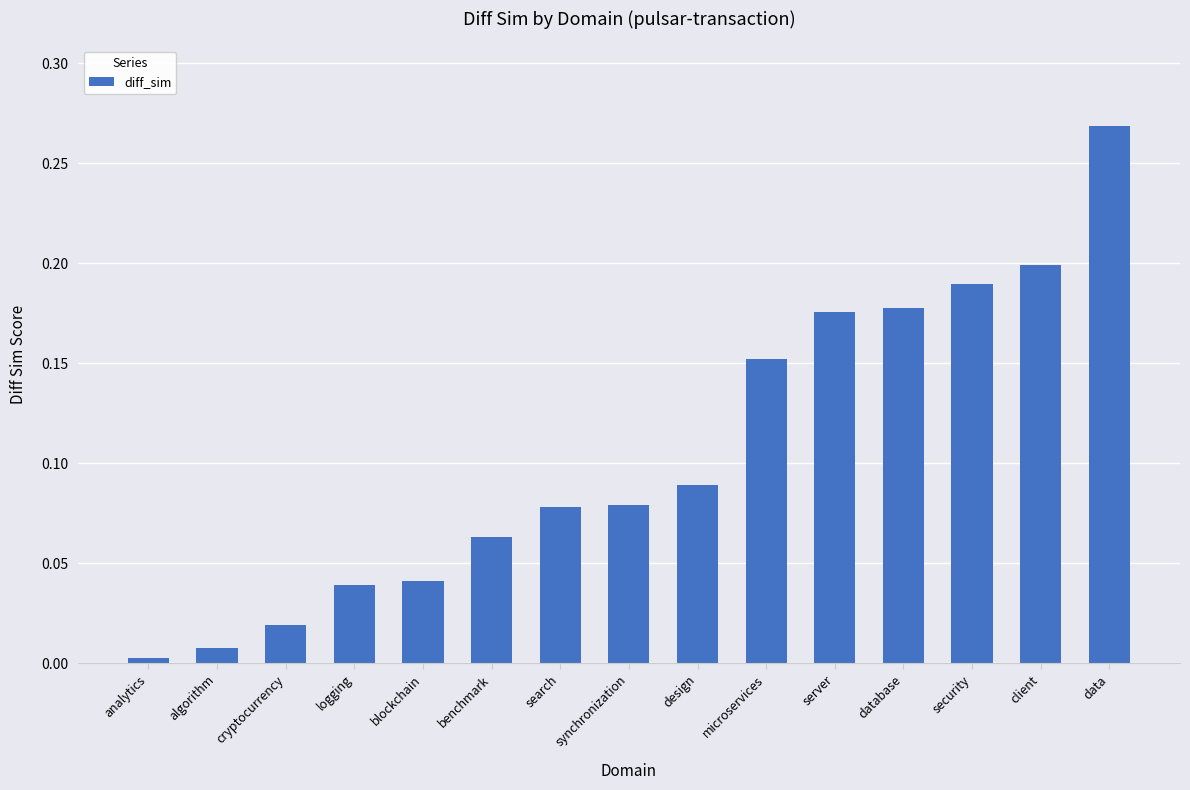

What is the label of the 3rd bar from the left?

cryptocurrency